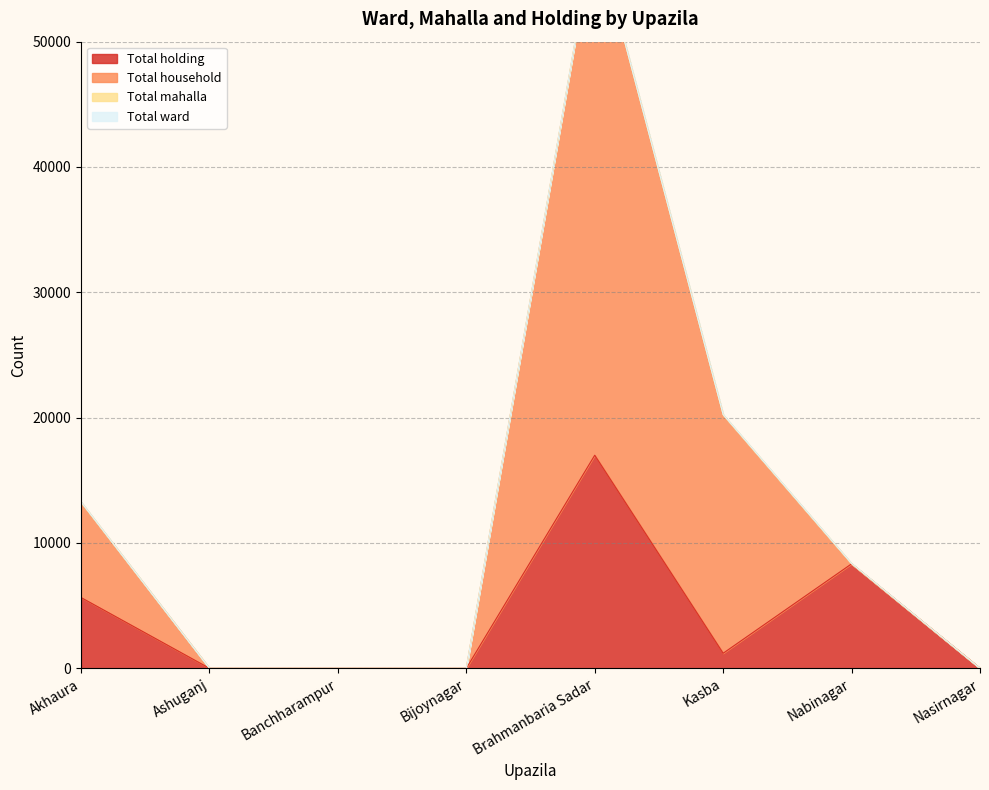

At which label is Total household closest to 29517?

Kasba